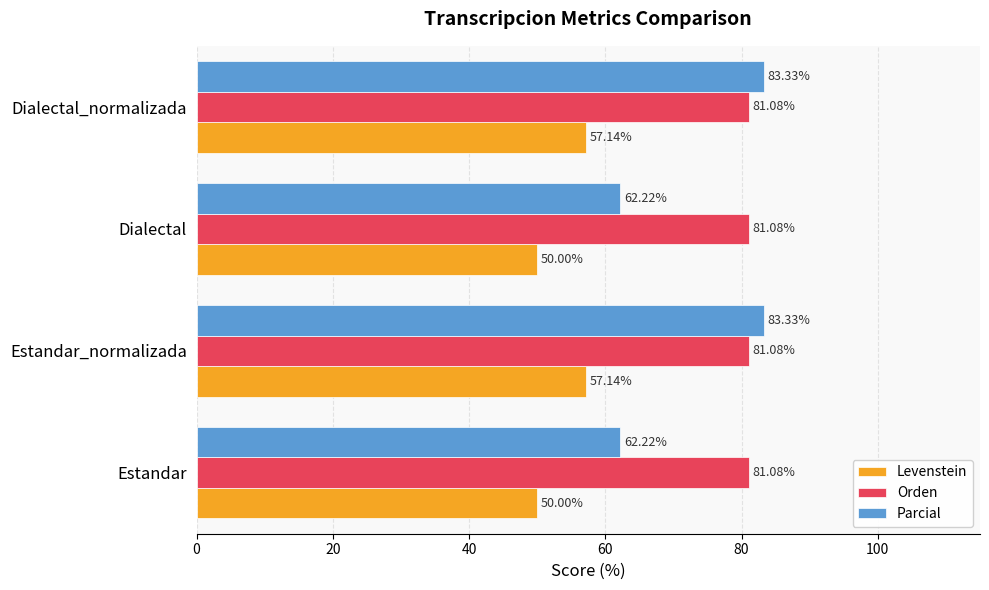

What is the sum of the Orden values at Estandar_normalizada and Dialectal_normalizada?

162.2